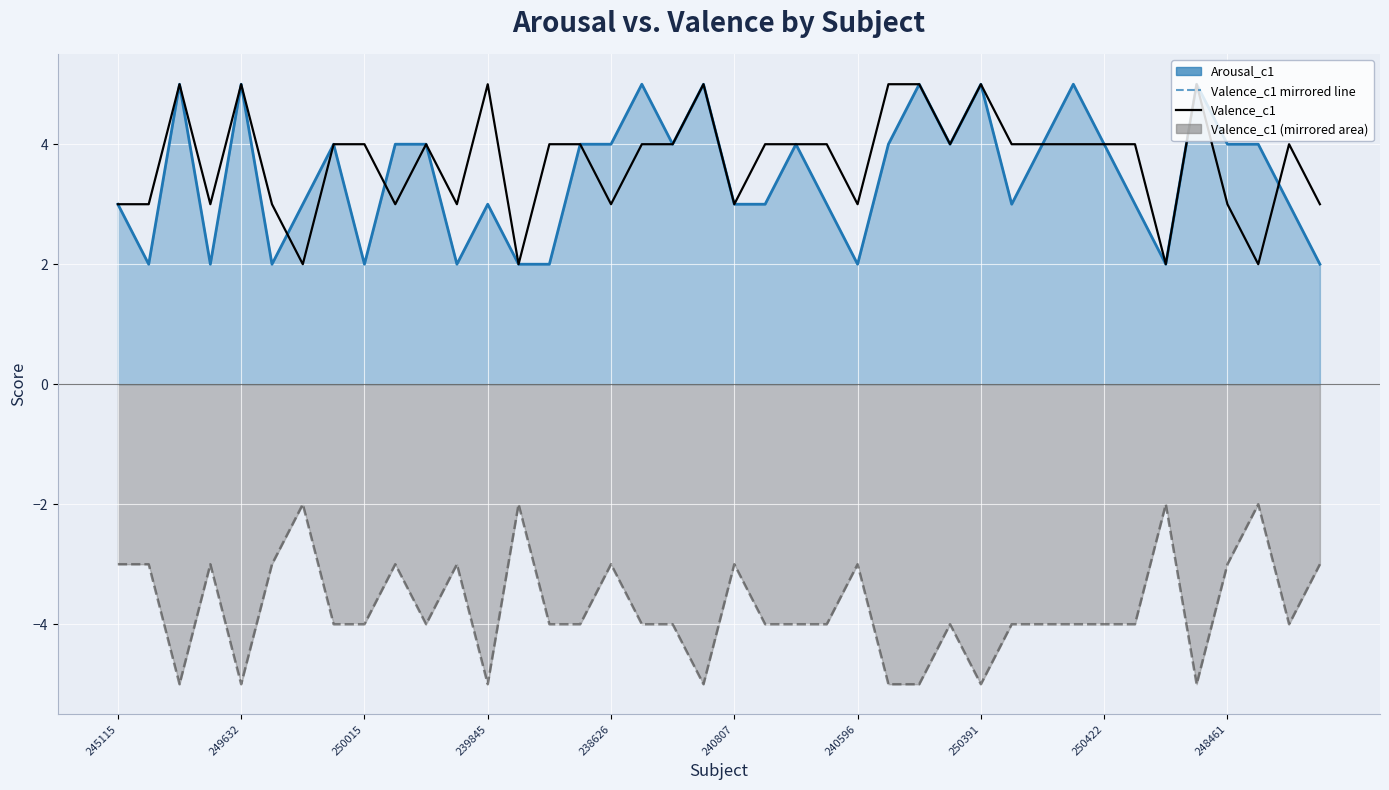

How many interior local valleys does the Valence_c1 series have?

11